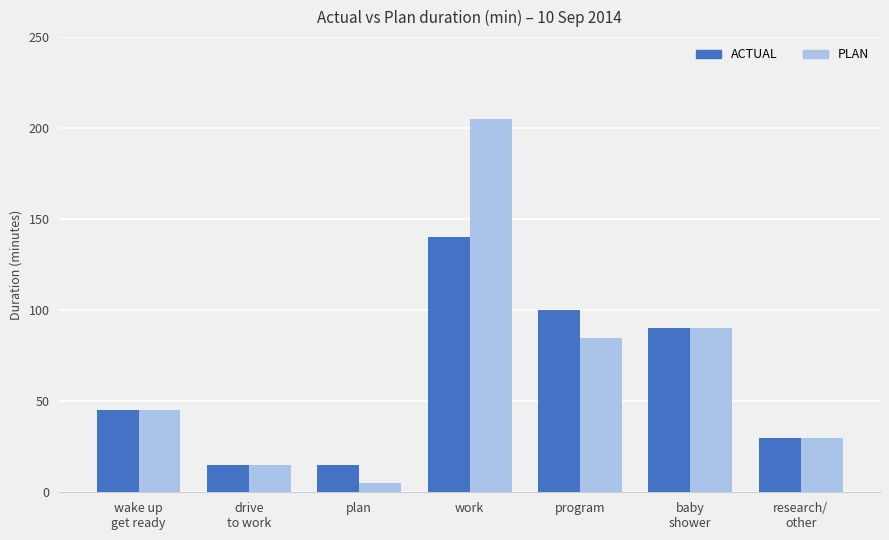

Reading left to right, what are all the values shown in this chart?

ACTUAL: 45	15	15	140	100	90	30
PLAN: 45	15	5	205	85	90	30